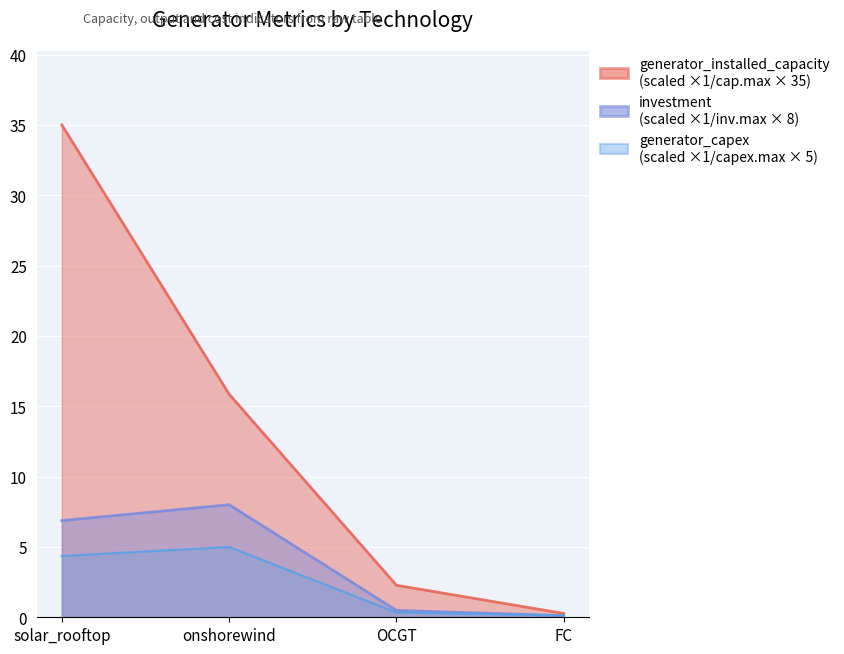

Reading left to right, extract all data points from this chart.

generator_installed_capacity: solar_rooftop=35.0	onshorewind=15.9	OCGT=2.3	FC=0.3
investment: solar_rooftop=6.9	onshorewind=8.0	OCGT=0.5	FC=0.1
generator_any_output: solar_rooftop=4.4	onshorewind=5.0	OCGT=0.3	FC=0.1